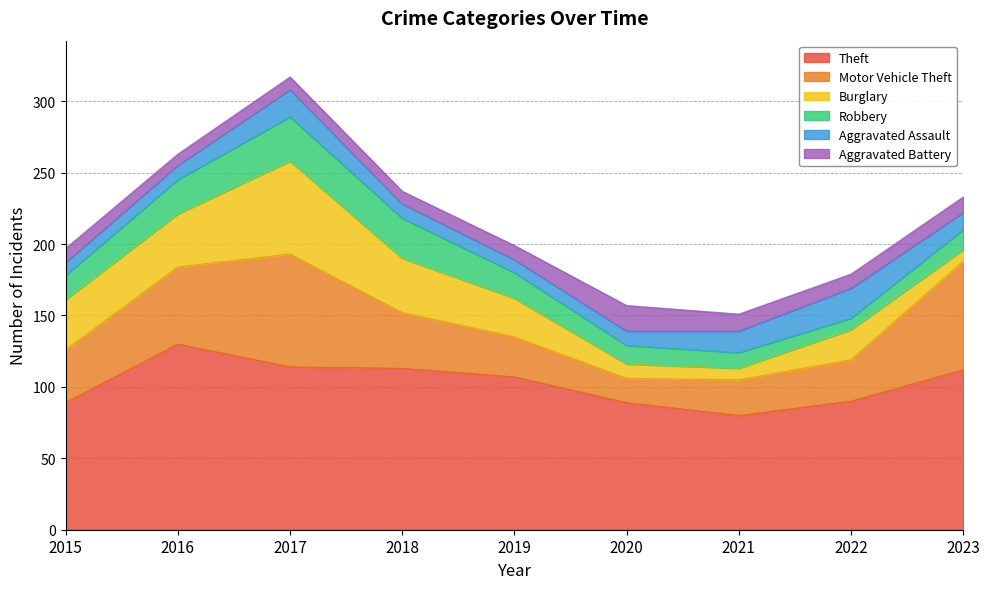

Which series has the widest spread of values?

Motor Vehicle Theft